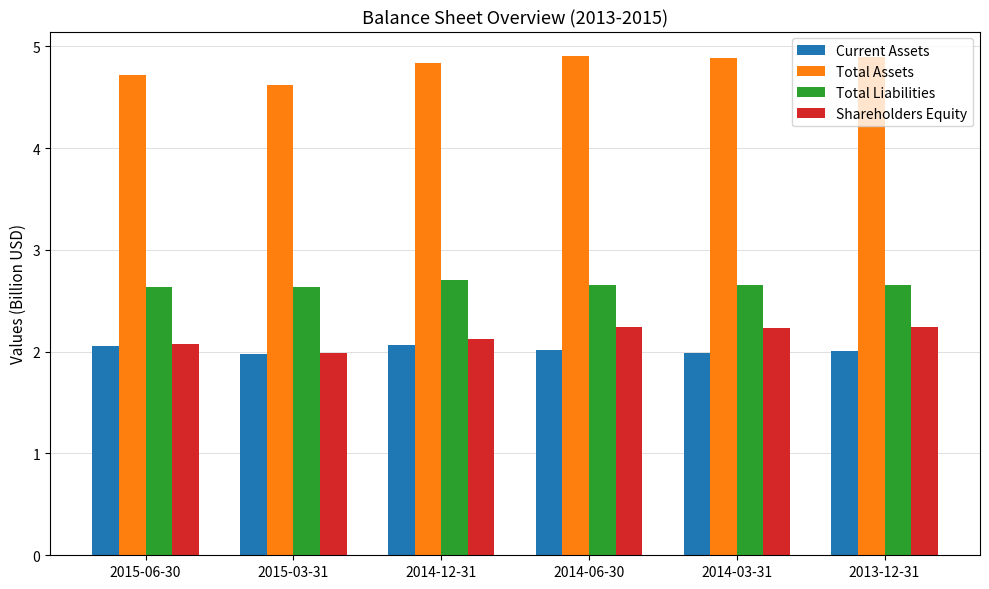

At how many categories does at least one series exceed 4?

6